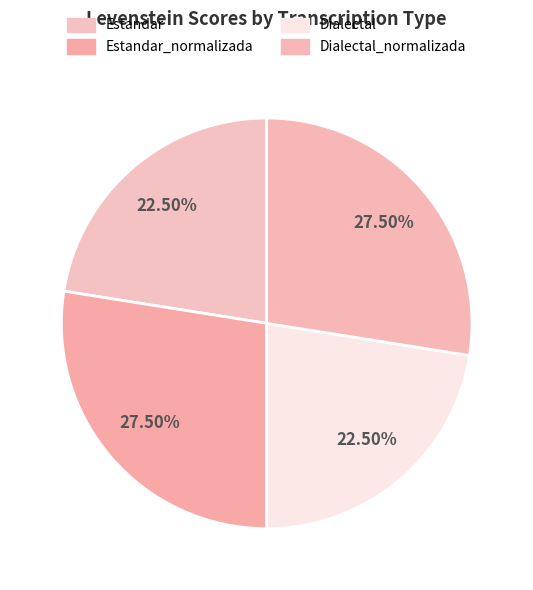

True or false: Estandar accounts for 31% of the total.

False